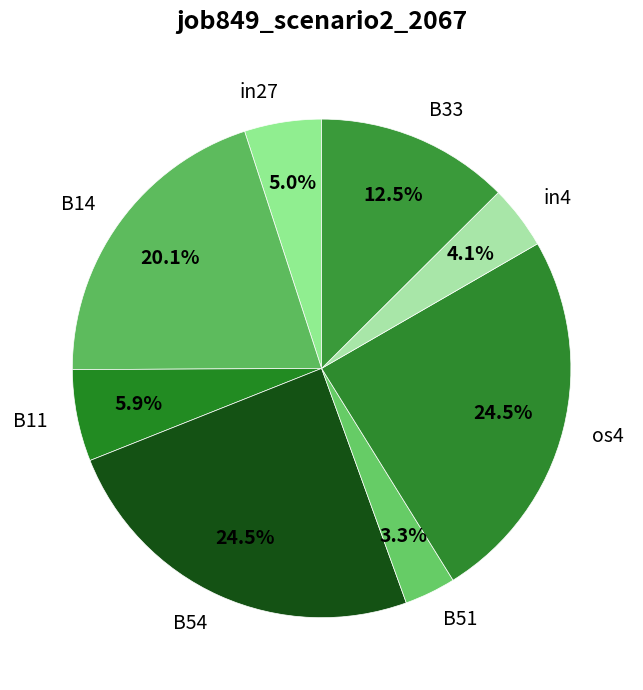

To the nearest percent, what is the difference between the largest and smallest slice percentages?

21%